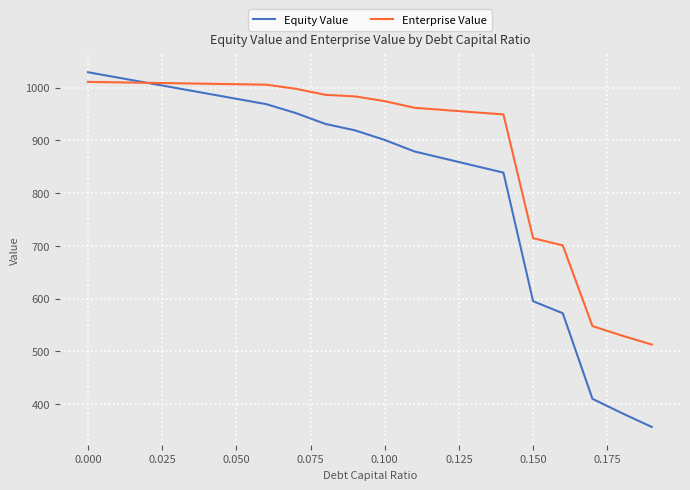

Which series has the widest spread of values?

Equity Value